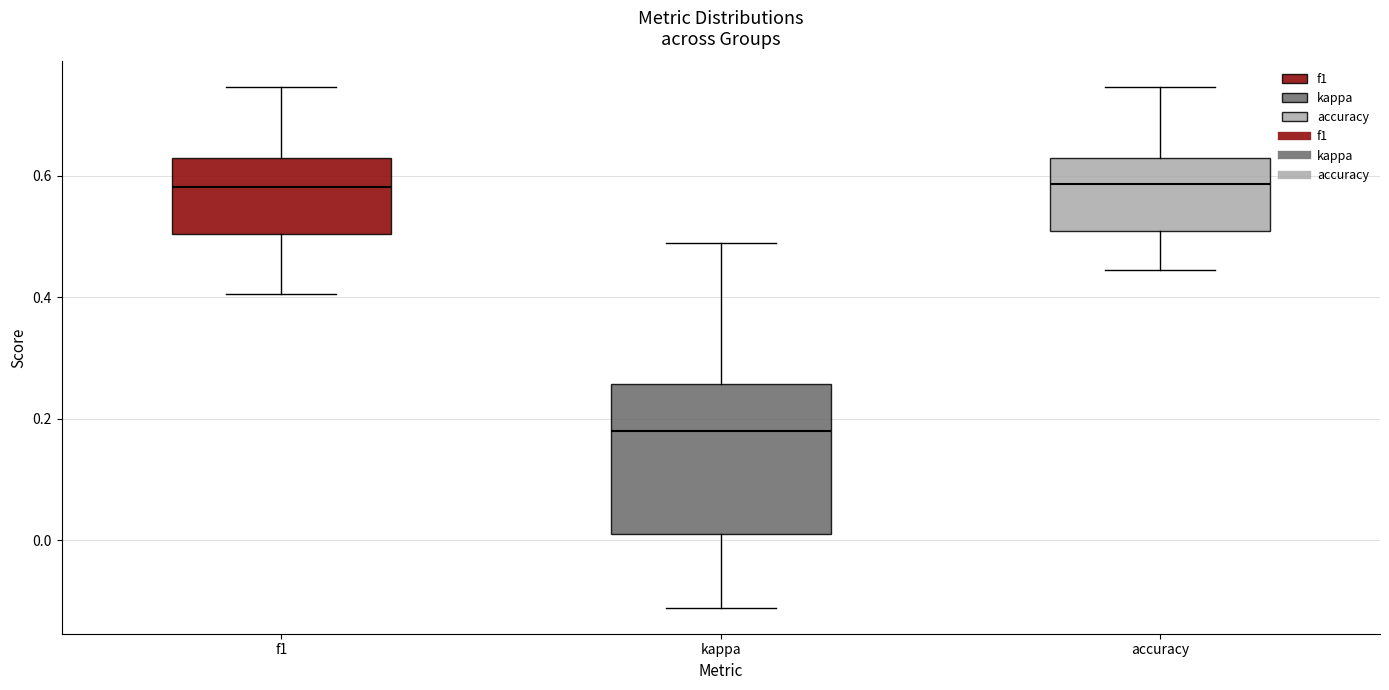

Which box's median line is the lowest?

kappa